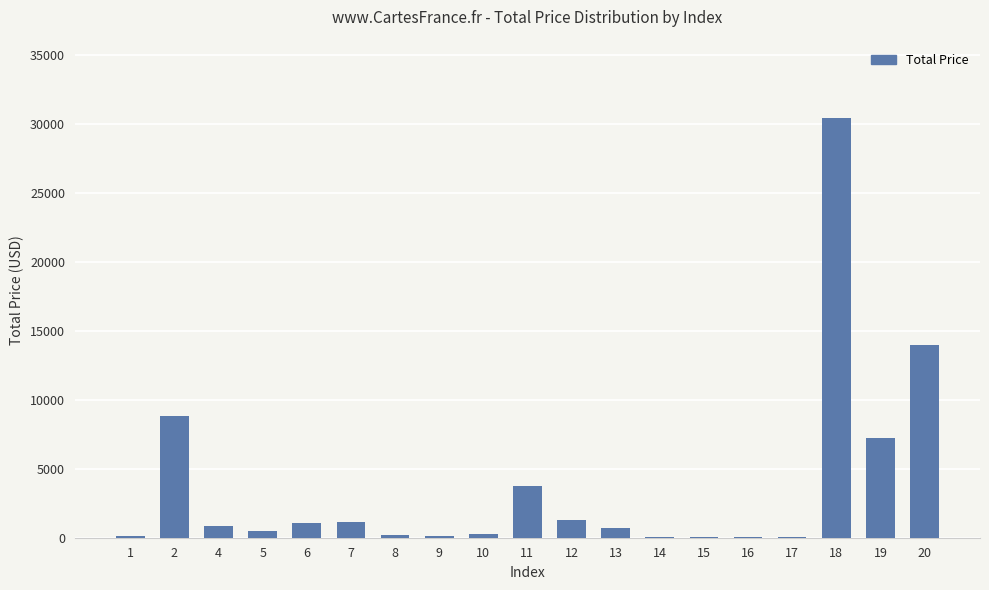

What is the average value?

3716.1